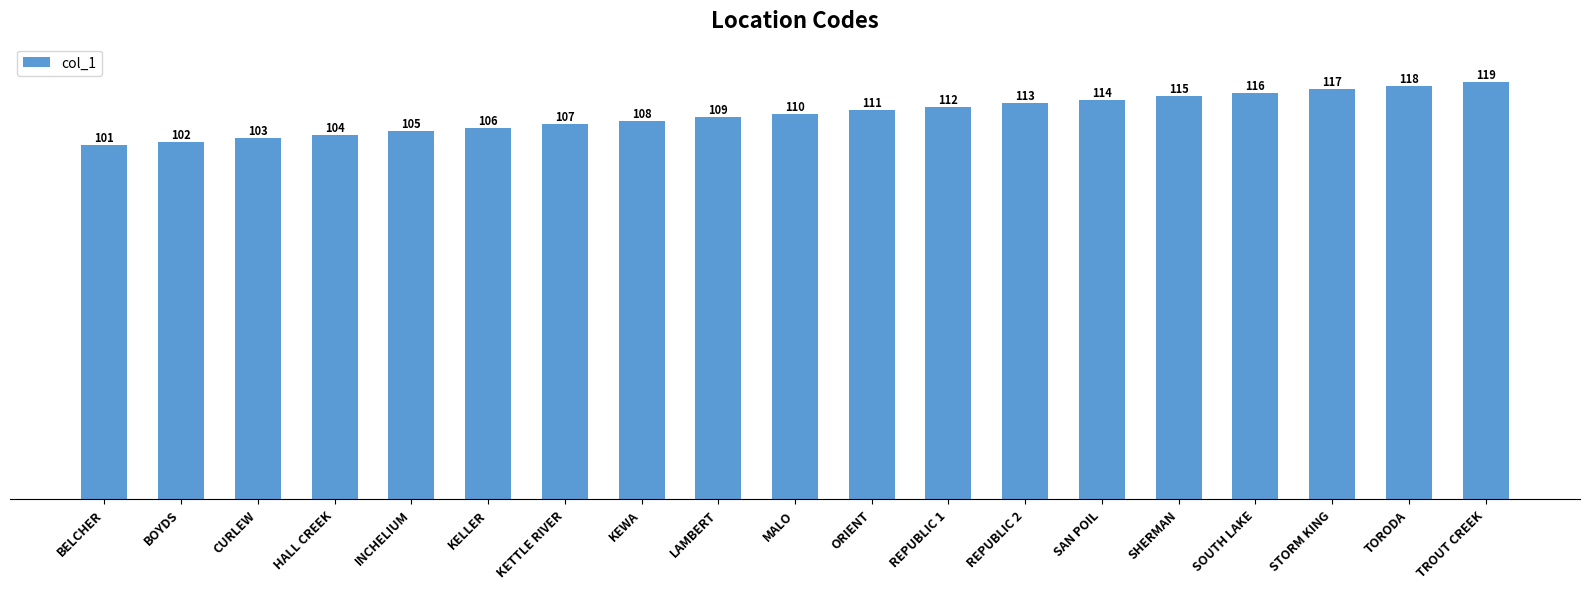

What is the approximate value at LAMBERT?

109